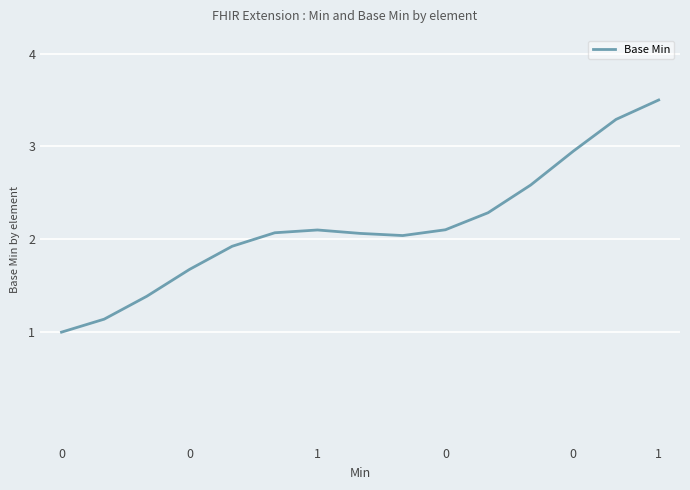

What is the maximum value shown in the chart?

3.5